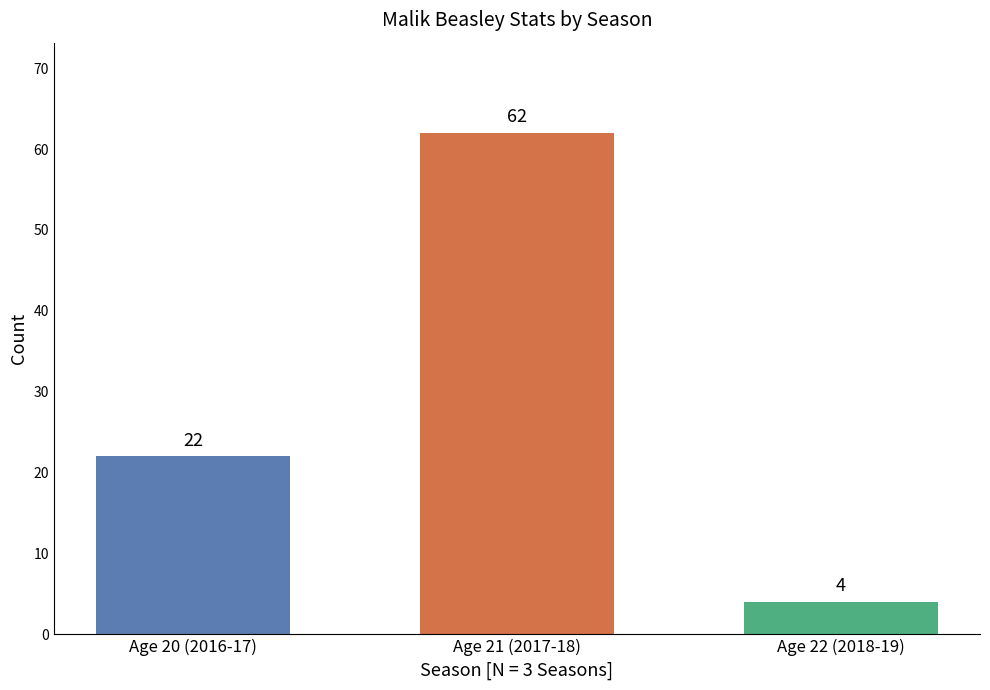

What is the ratio of the value at Age 21 (2017-18) to the value at Age 22 (2018-19)?

15.5